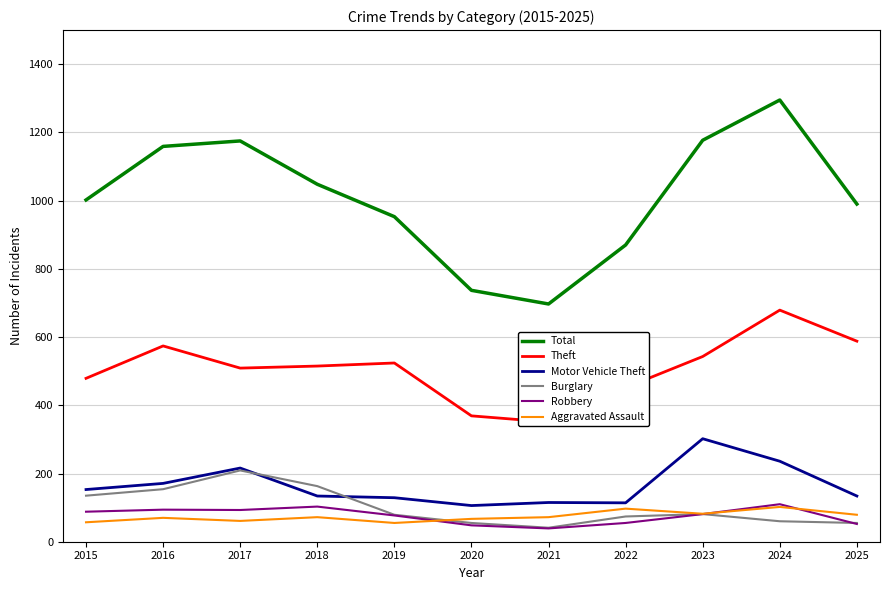

Where is Theft nearest to the value 515?

2018